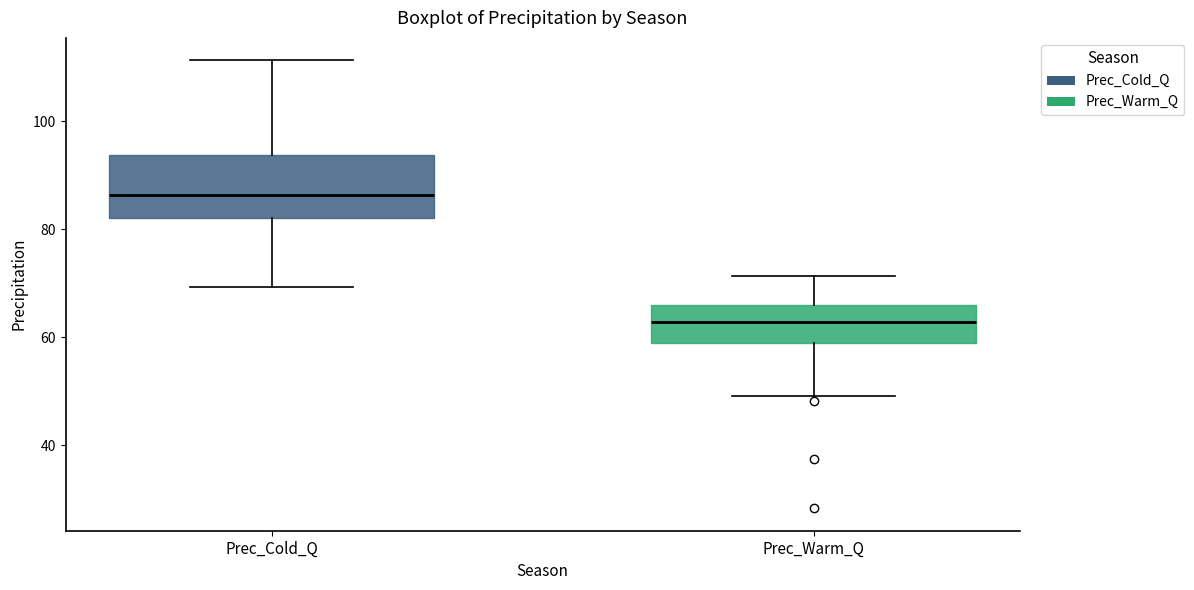

Where is the lower edge of the box for Prec_Warm_Q on the y-axis? The values are not printed on the chart, so give them approximately, as read against the axis.

60